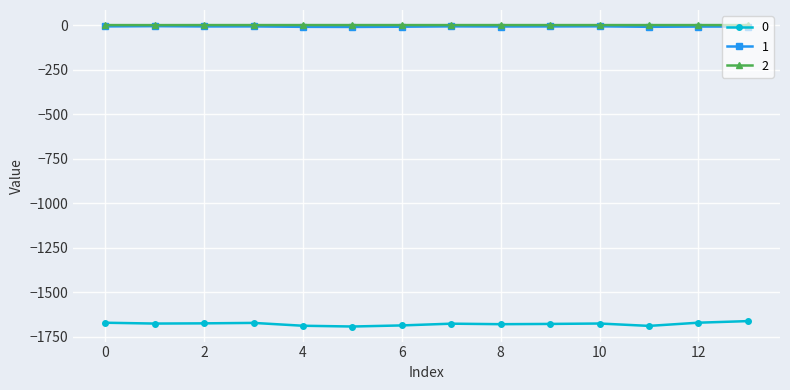

True or false: 0 and 2 cross at least once.

False